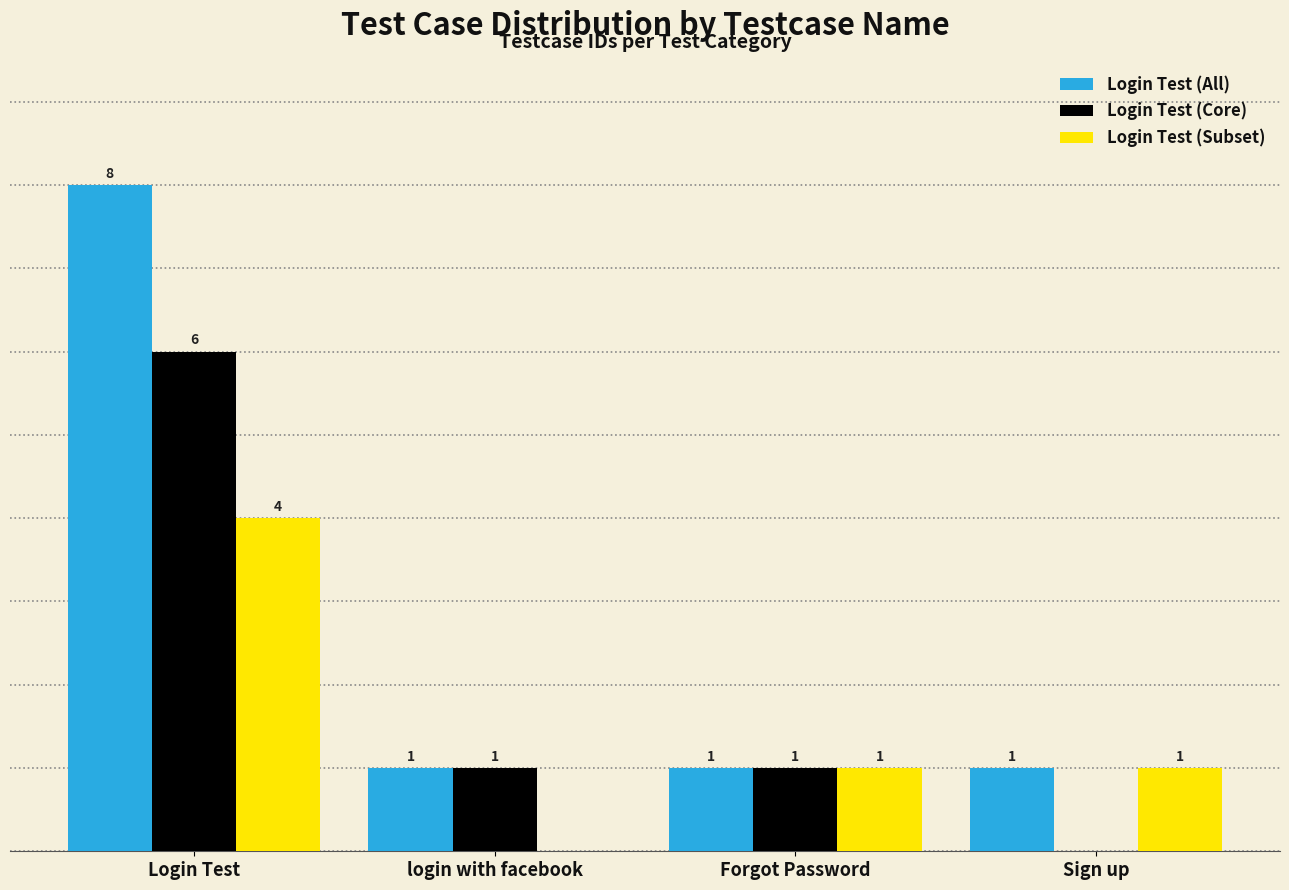

Which category has the highest value in the Login Test (All) series?

Login Test